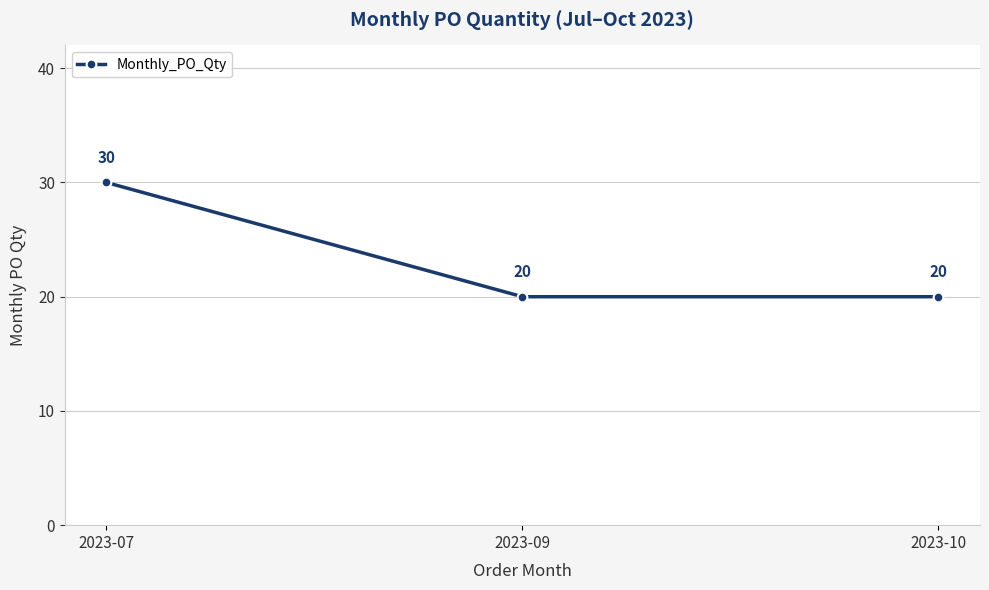

How many values are between 20 and 30?

3